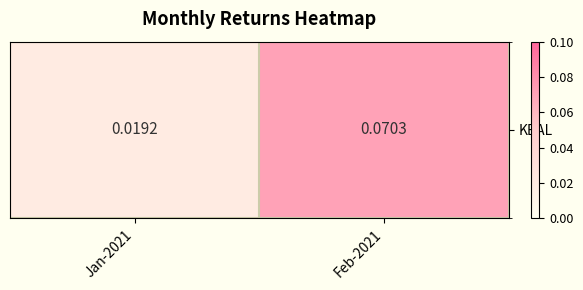

Between Feb-2021 and Jan-2021, which is larger?

Feb-2021